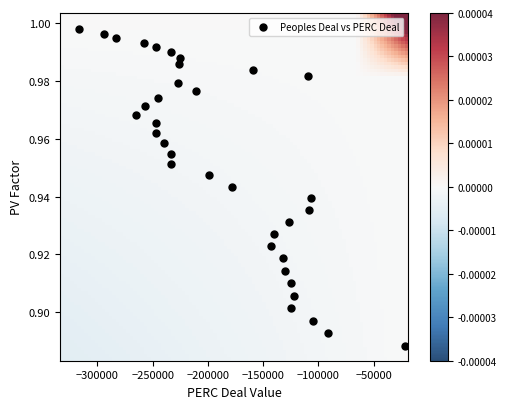

What is the range of X values (max minus min)?

295368.2